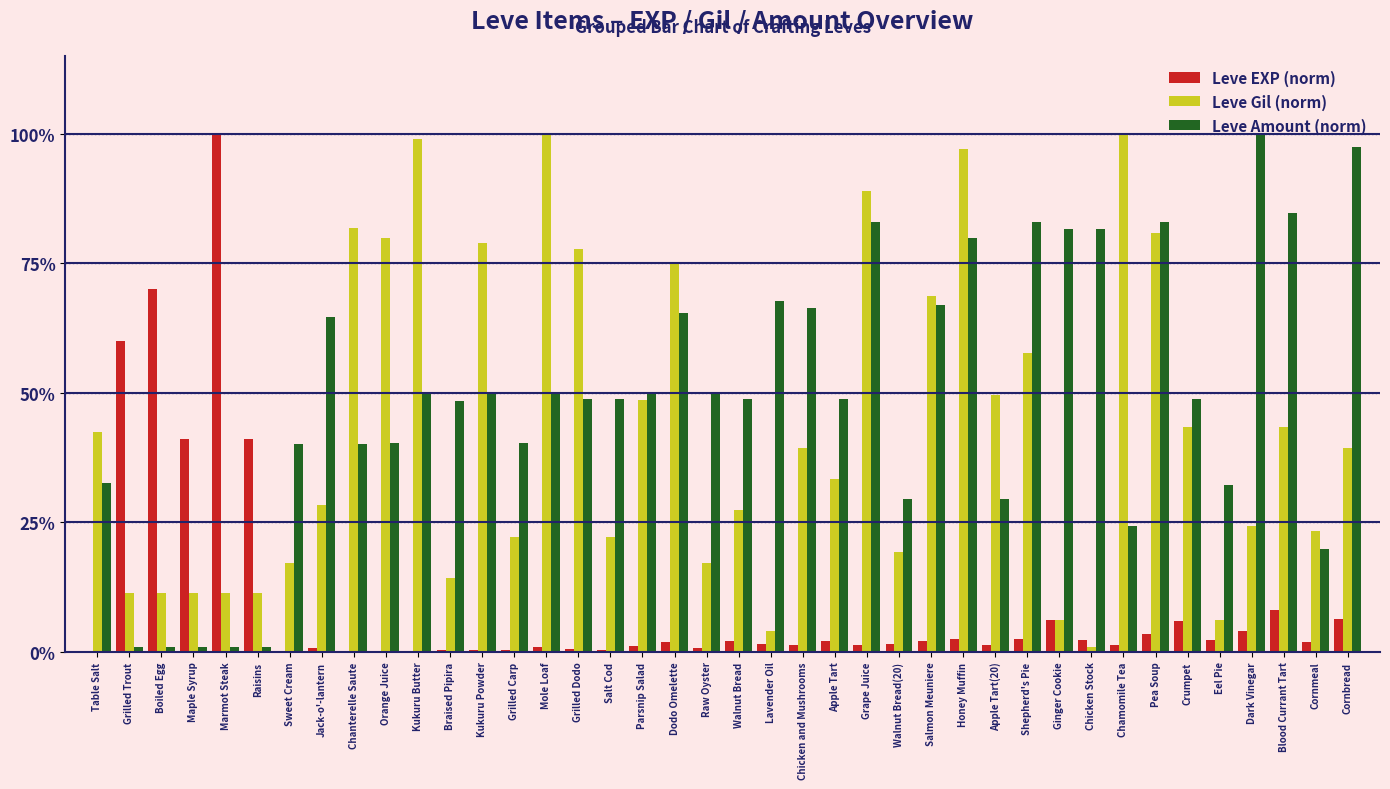

What are all the series names shown in the legend?

Leve EXP (norm), Leve Gil (norm), Leve Amount (norm)